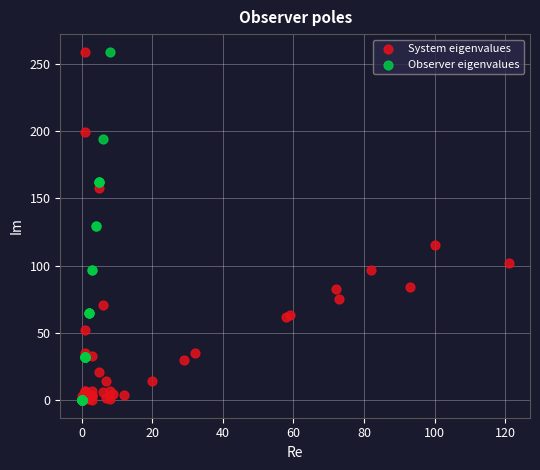

What are all the series names shown in the legend?

System eigenvalues, Observer eigenvalues